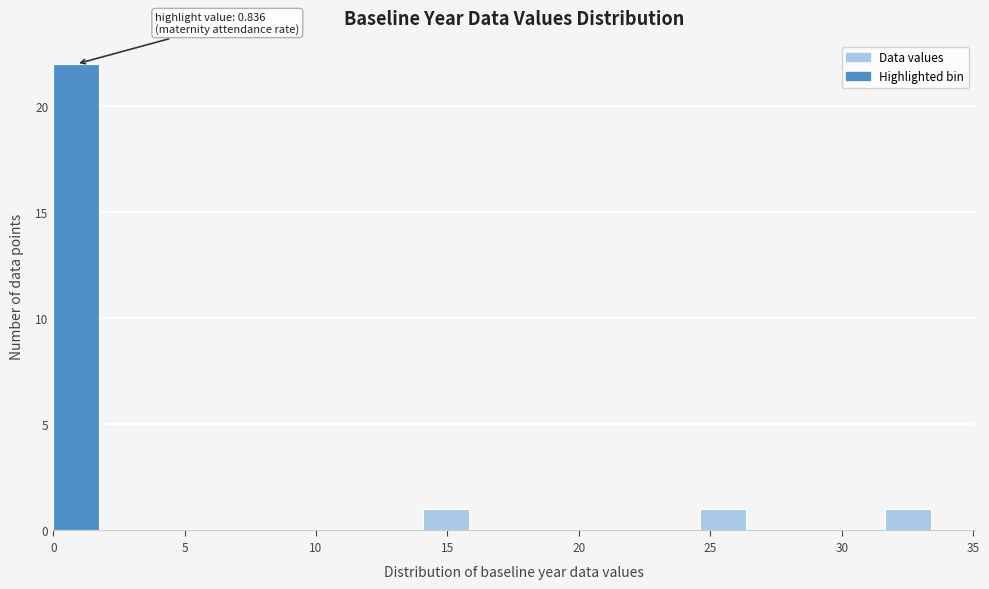

Read against the x-axis, roughly where is the centre of the tallest bar?

1.0